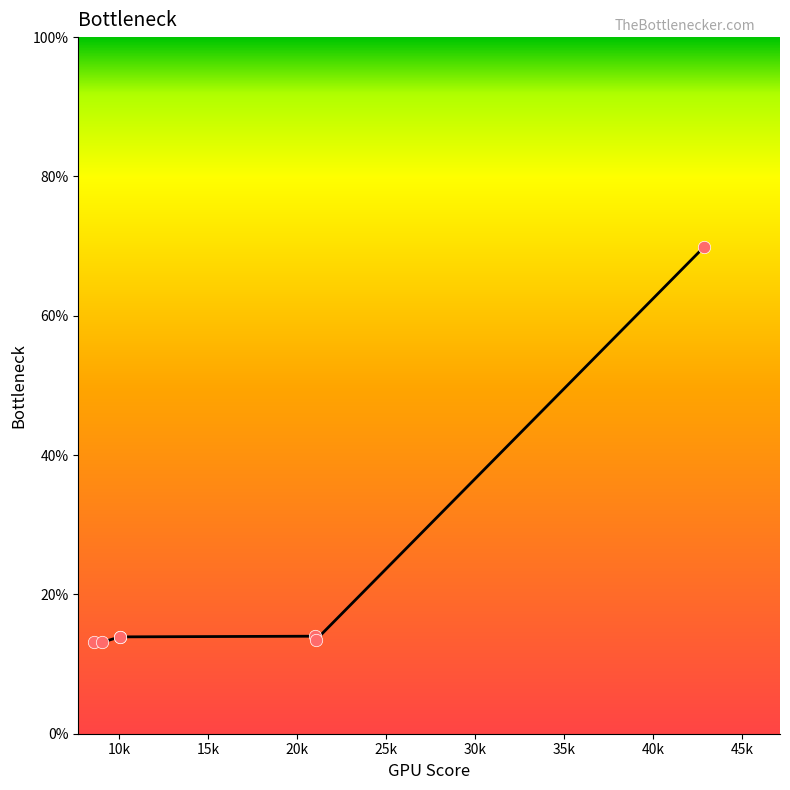

True or false: the data has more than 2 interior local peaks.

False